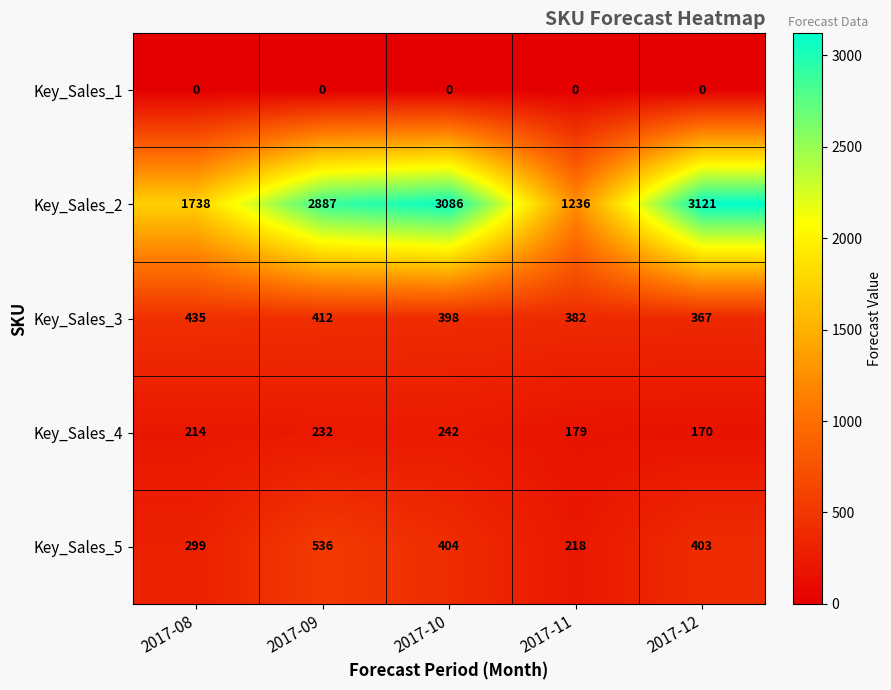

Reading right to left, transcribe all the data shown in this chart.

Key_Sales_1: 0	0	0	0	0
Key_Sales_2: 3121	1236	3086	2887	1738
Key_Sales_3: 367	382	398	412	435
Key_Sales_4: 170	179	242	232	214
Key_Sales_5: 403	218	404	536	299